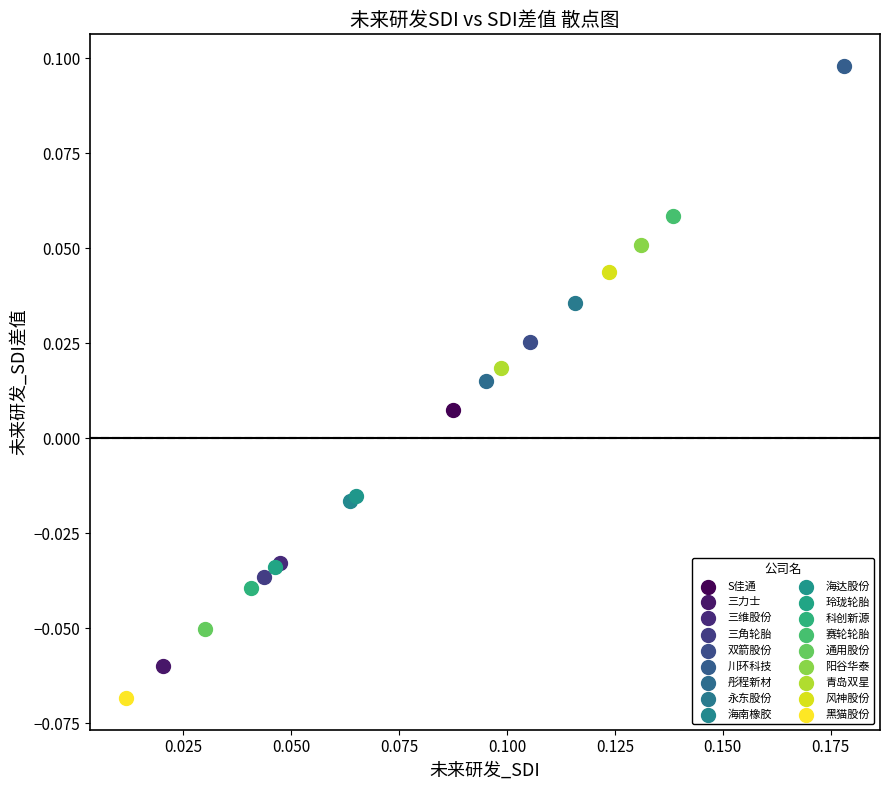

Which series reaches the maximum Y coordinate?

川环科技